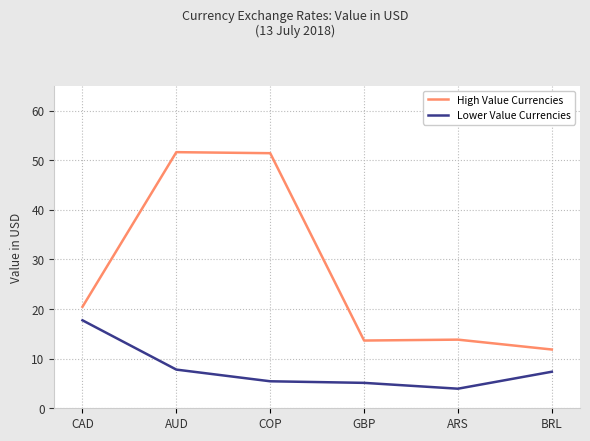

True or false: Lower Value Currencies and High Value Currencies cross at least once.

False